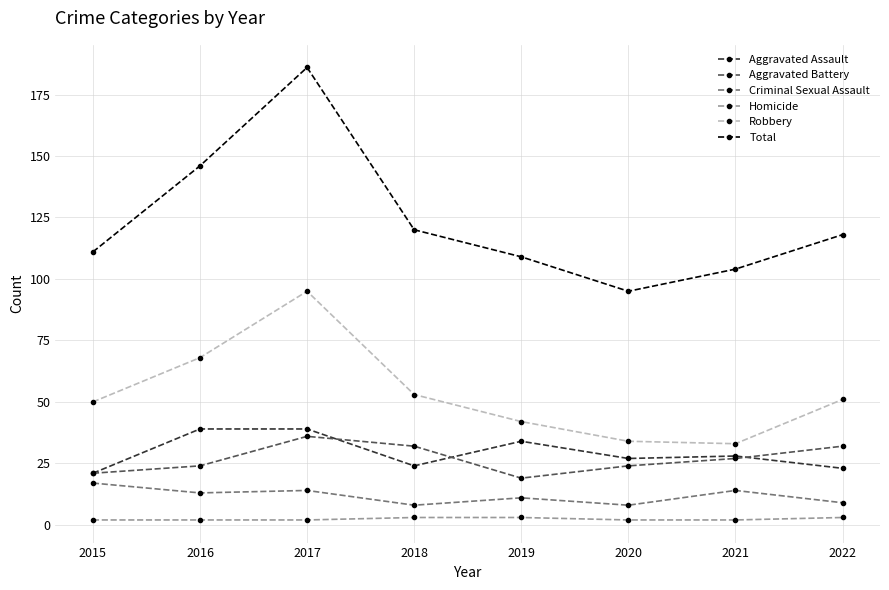

The Aggravated Assault series shows 40 at 2022. True or false?

False